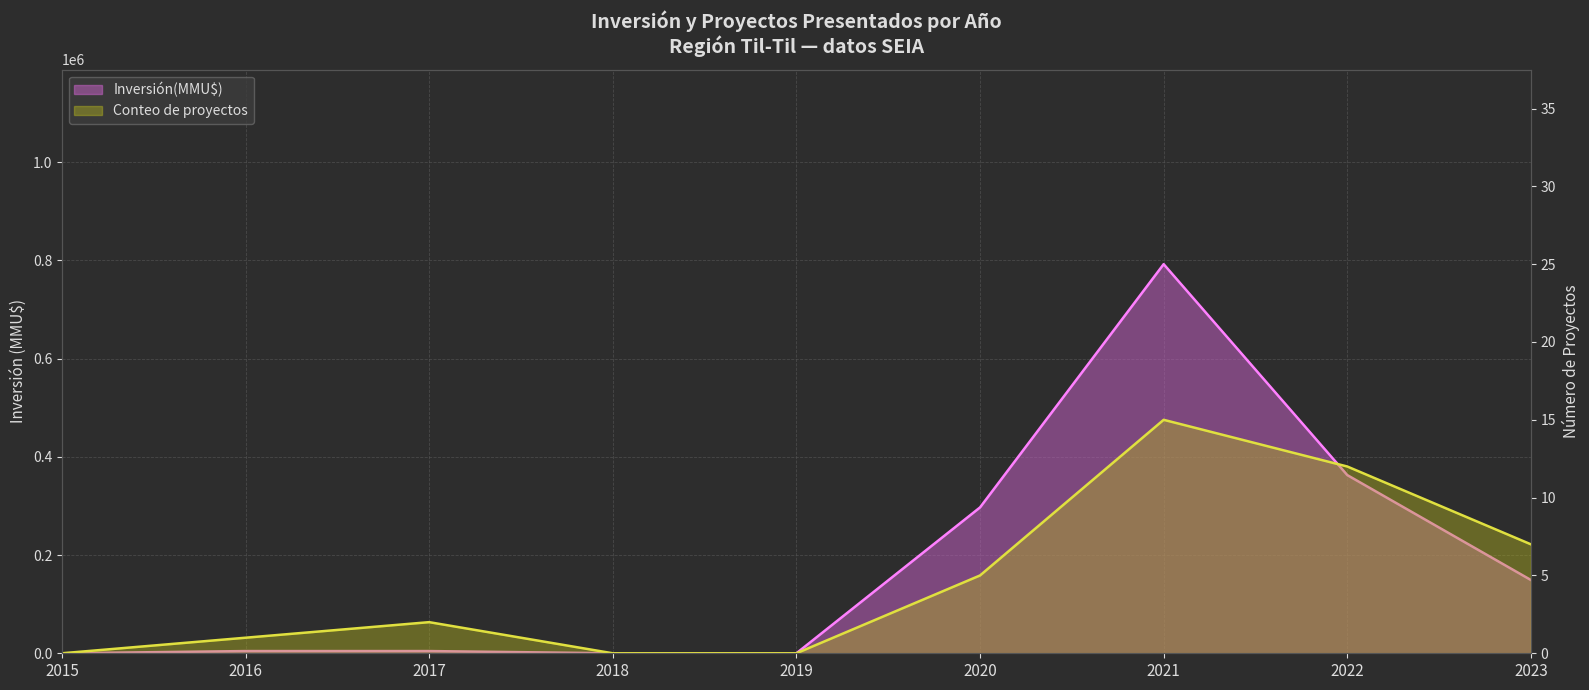

True or false: Conteo de proyectos and Inversión(MMU$) intersect in this chart.

False